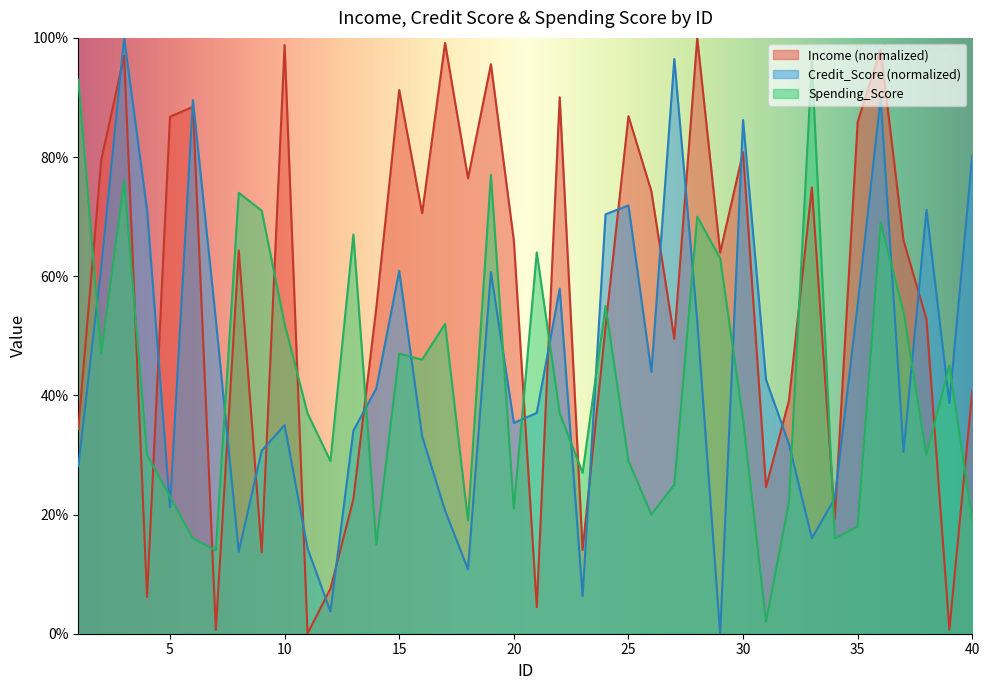

What is the difference between the Income values at 5 and 8?

22.4